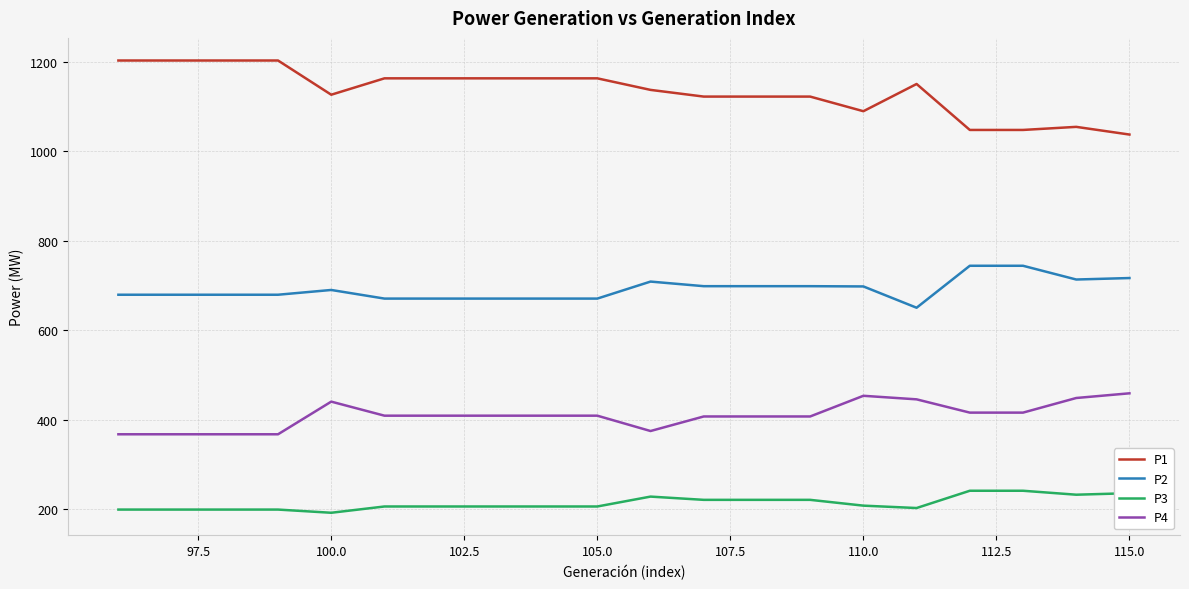

What is the maximum value shown in the chart?

1202.7